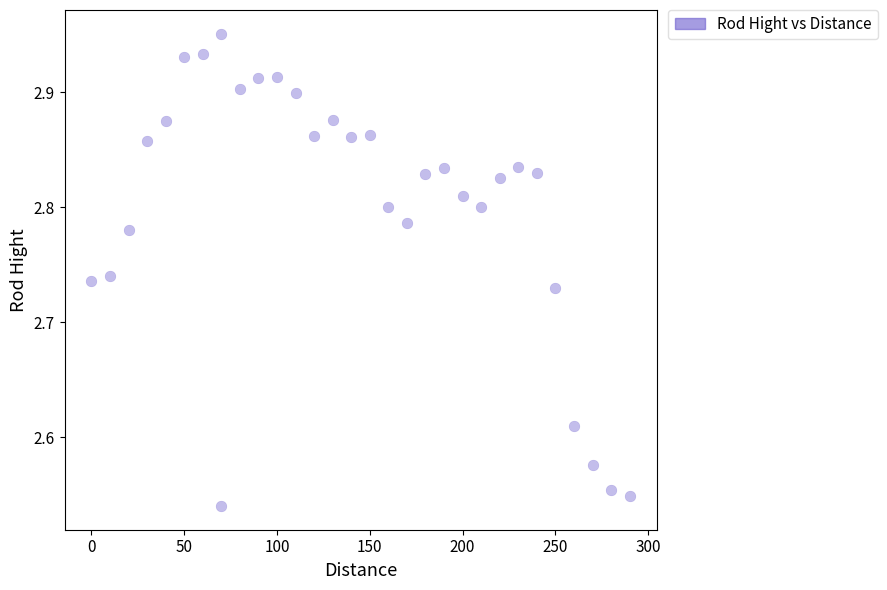

What is the range of Y values (max minus min)?

0.4